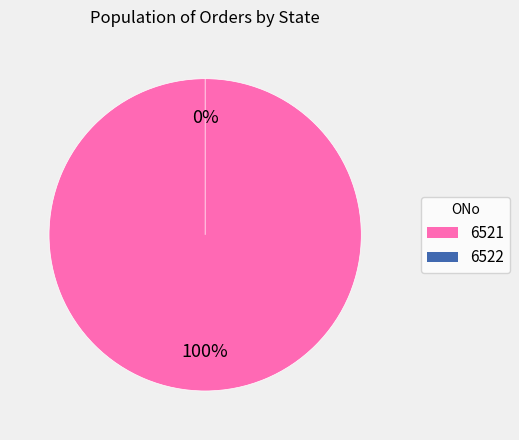

Is it true that 6521 is 100% of the pie?

True